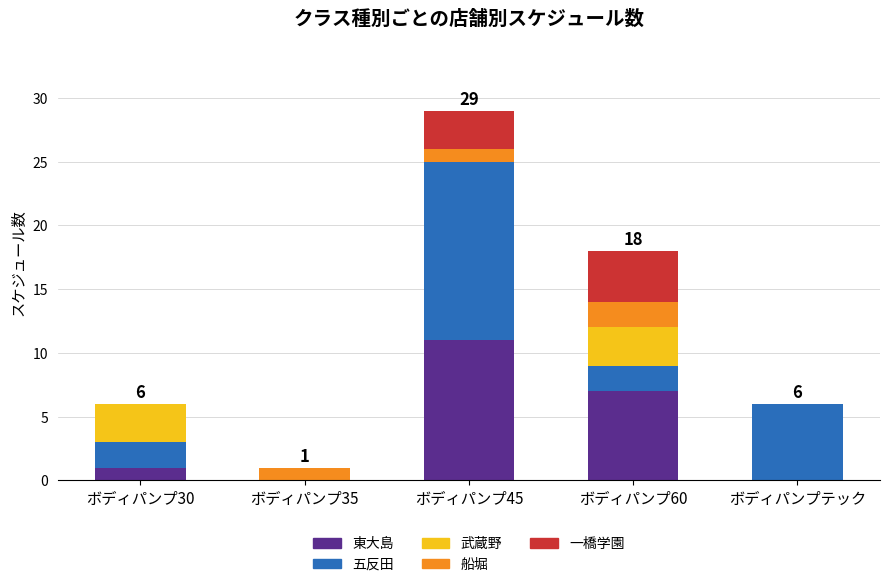

At which category is the sum across all series the highest?

ボディパンプ45